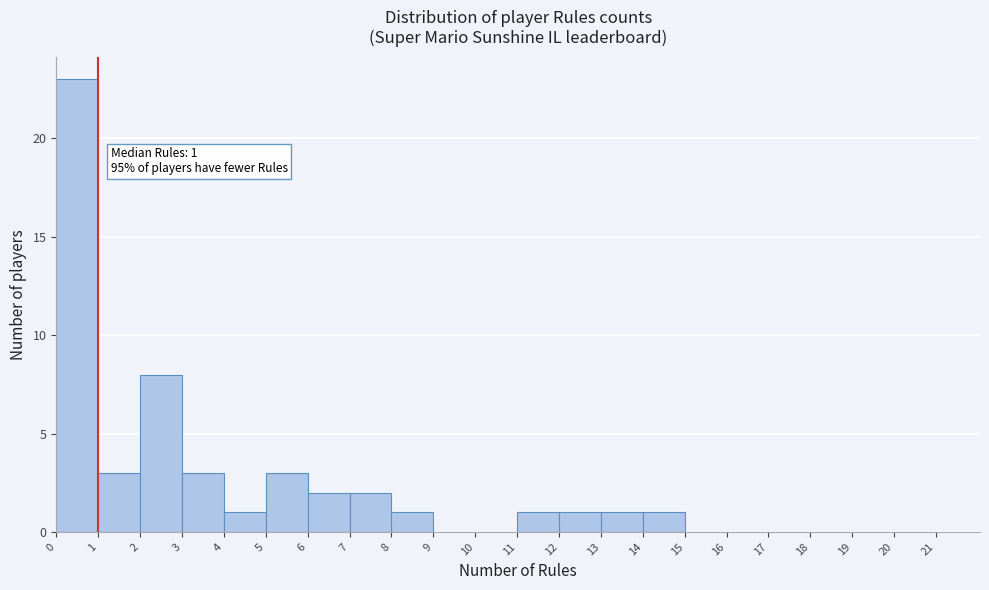

Which range on the x-axis has the tallest bar?

0 to 1